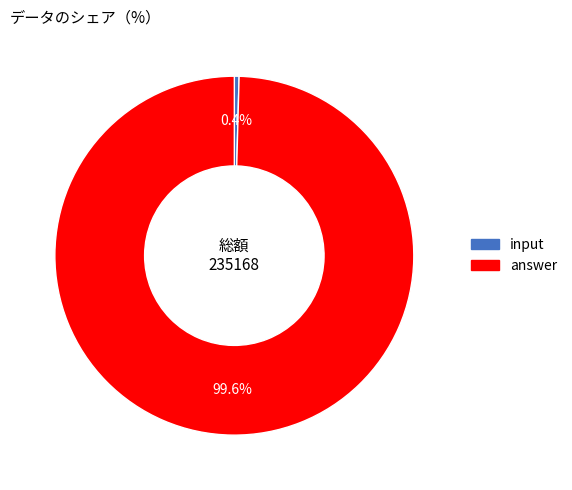

To the nearest percent, what is the difference between the answer and input slice percentages?

99%